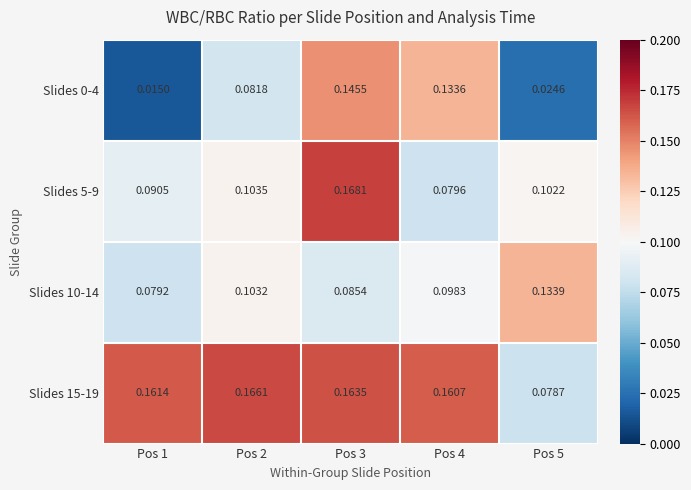

Is the value of Slides 10-14 at Pos 1 greater than the value of Slides 0-4 at Pos 5?

Yes